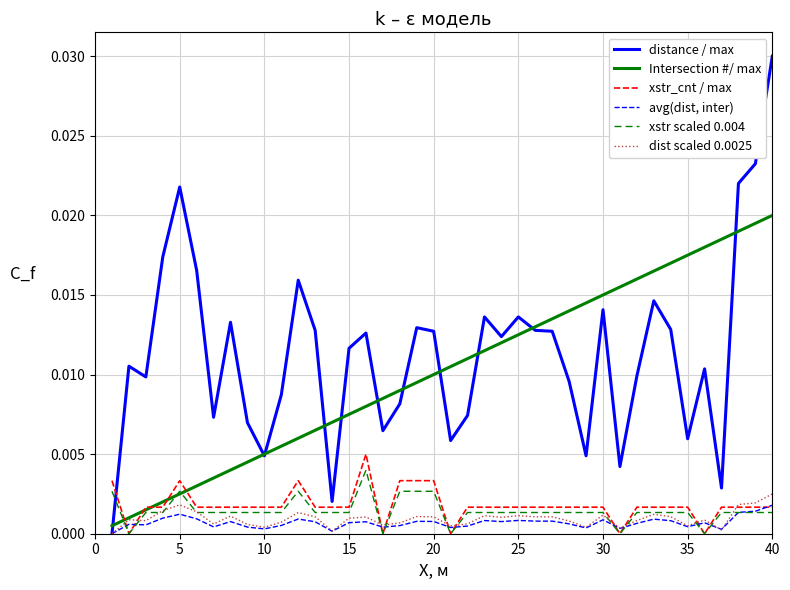

Which series has the widest spread of values?

distance / max